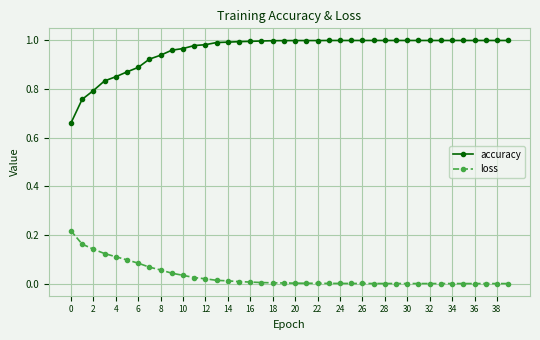

What are all the series names shown in the legend?

accuracy, loss